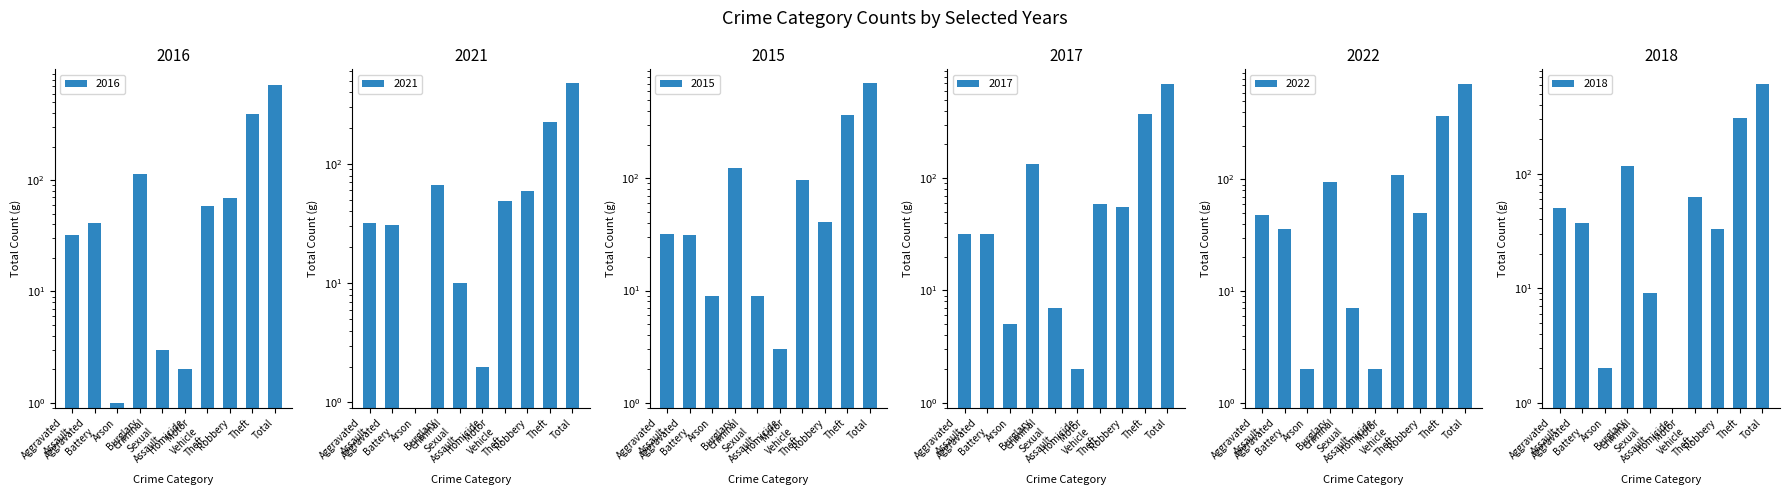

At which category is the sum across all series the highest?

Total